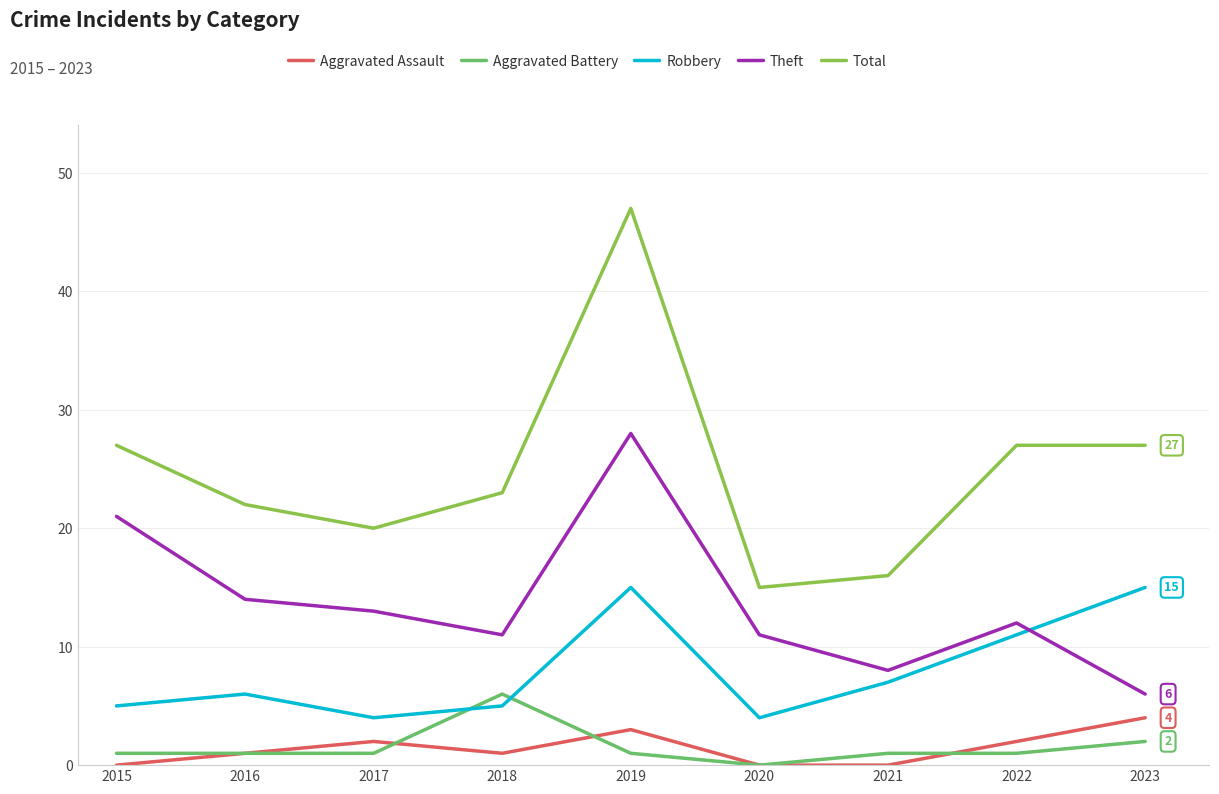

True or false: Total and Theft cross at least once.

False